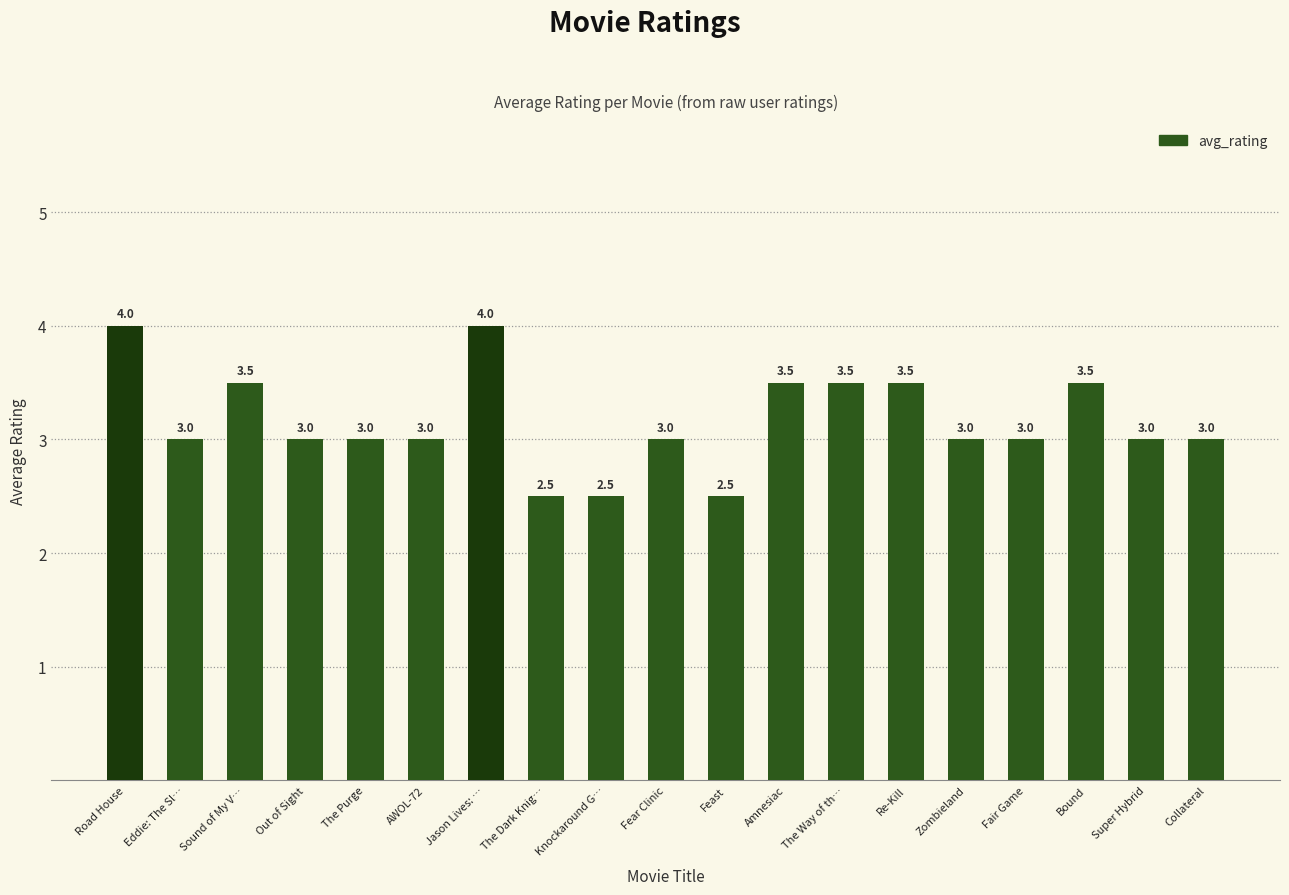

How many bars are there in total?

19